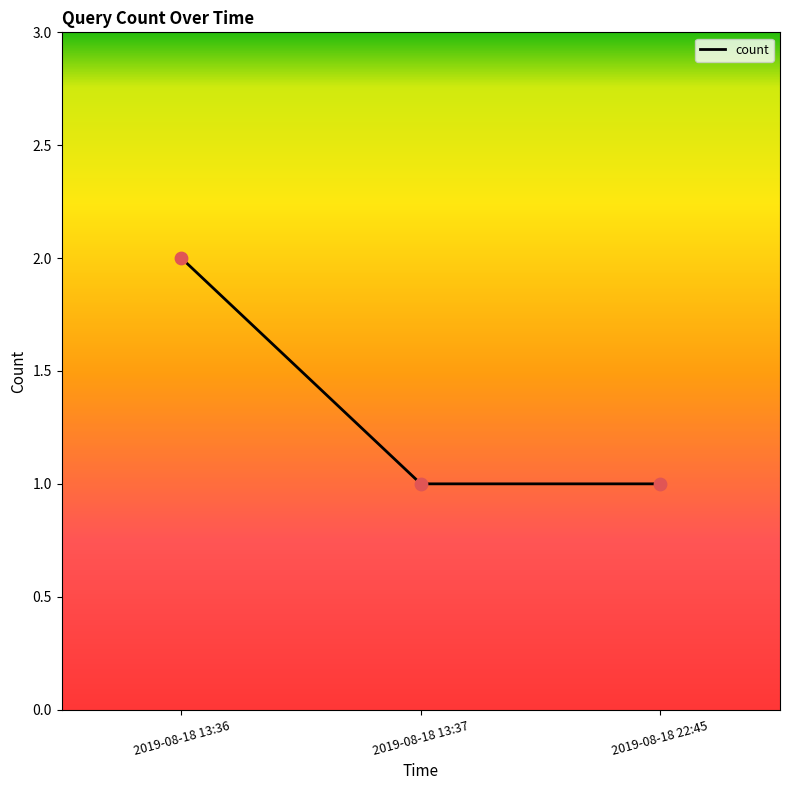

What is the change in value from 2019-08-18 13:36 to 2019-08-18 22:45?

-1